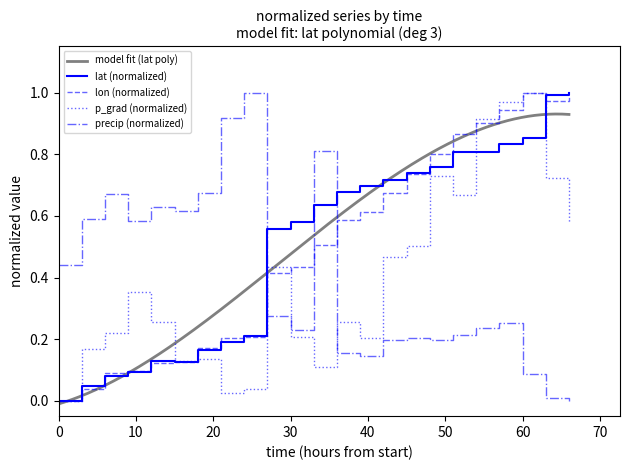

Is this an area chart (filled region under the line)?

No